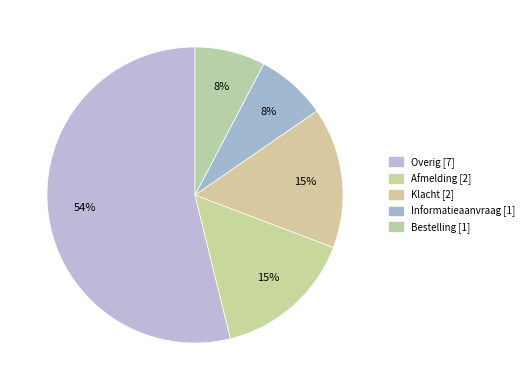

Between Bestelling and Klacht, which is larger?

Klacht